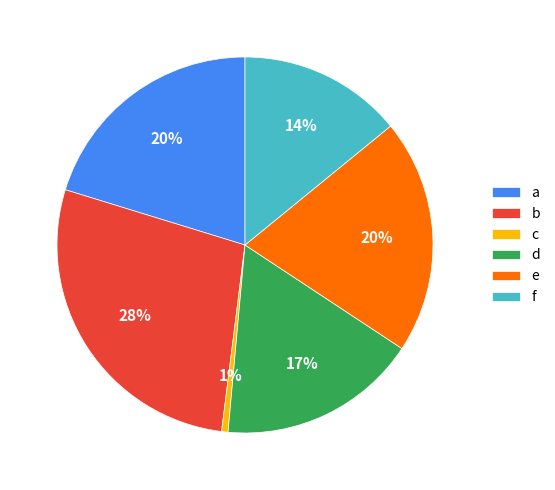

To the nearest percent, what is the average slice percentage?

17%